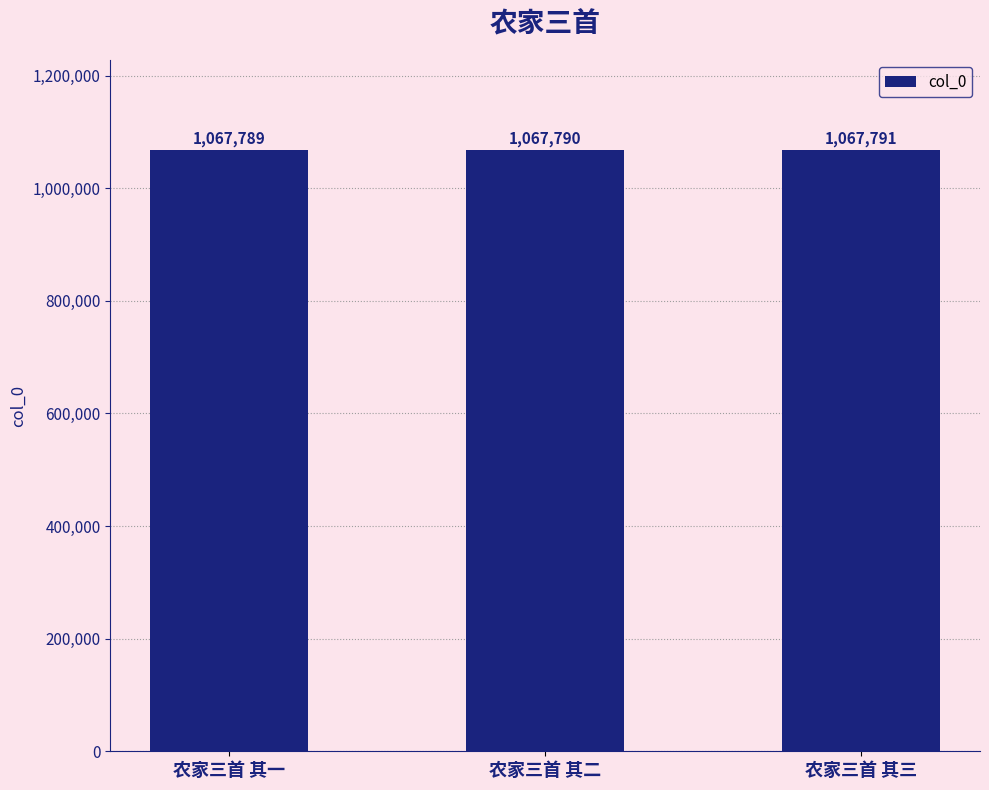

List the labels in order of value, smallest first.

农家三首 其一, 农家三首 其二, 农家三首 其三